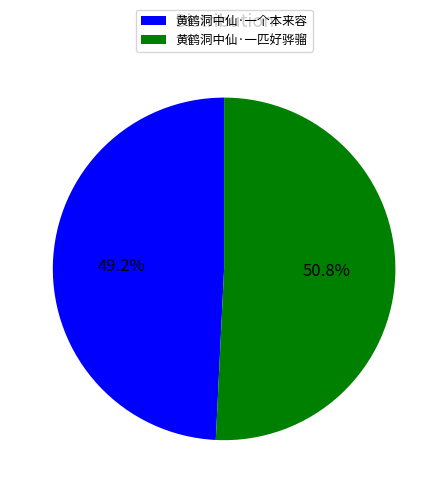

How many slices are in this pie chart?

2